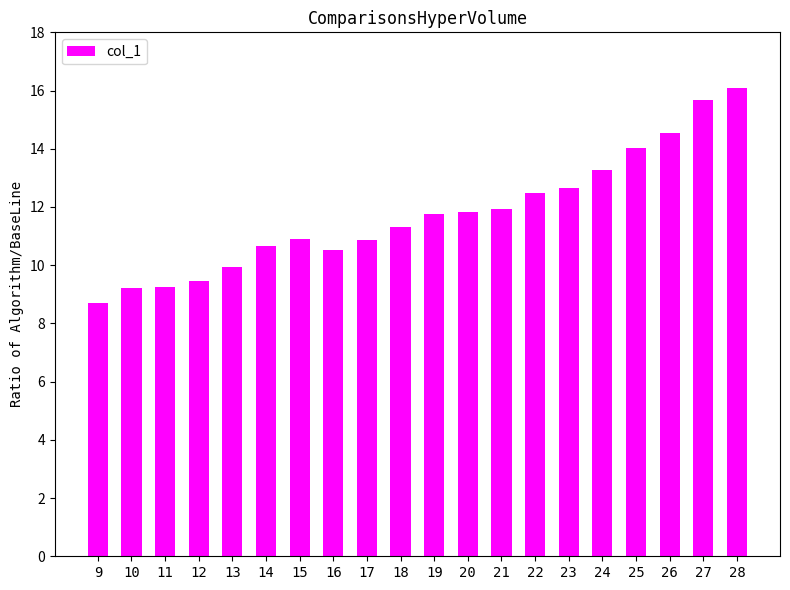

Is it true that the value at 28 is 16.1?

True